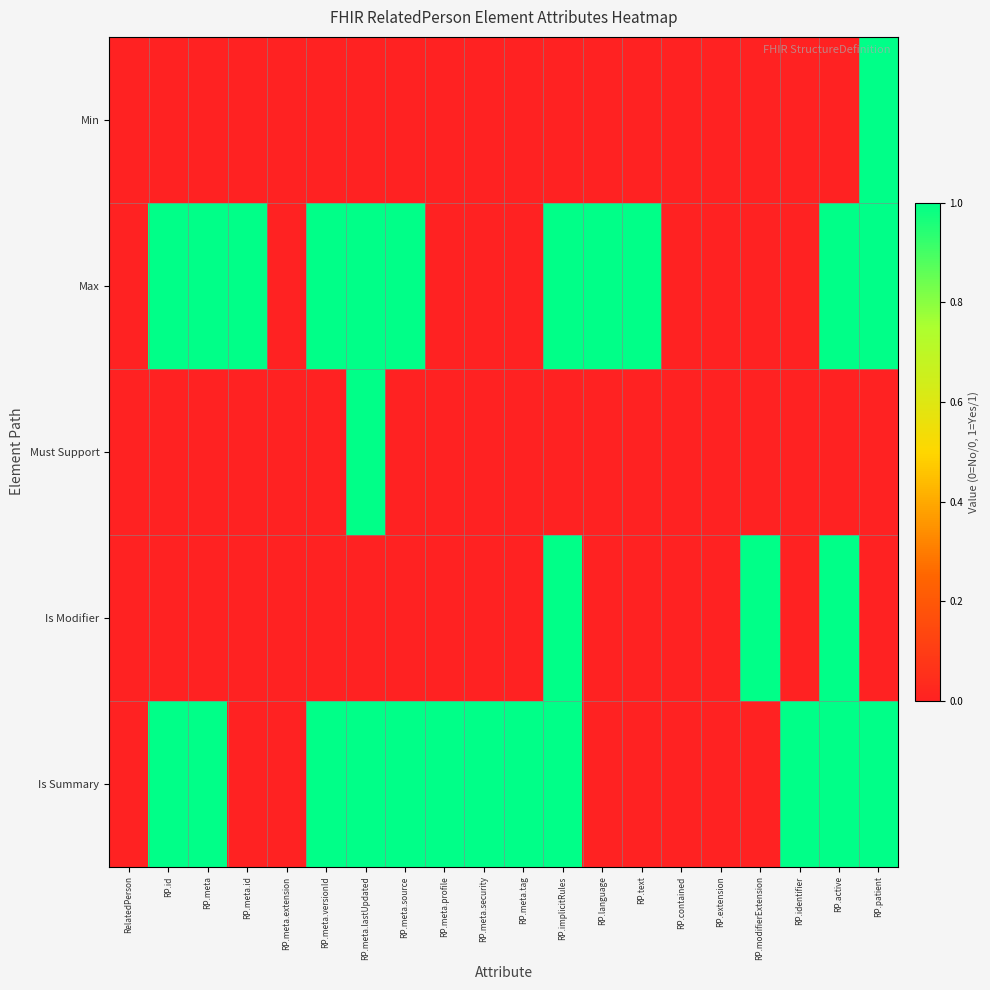

What is the greatest value displayed?

1